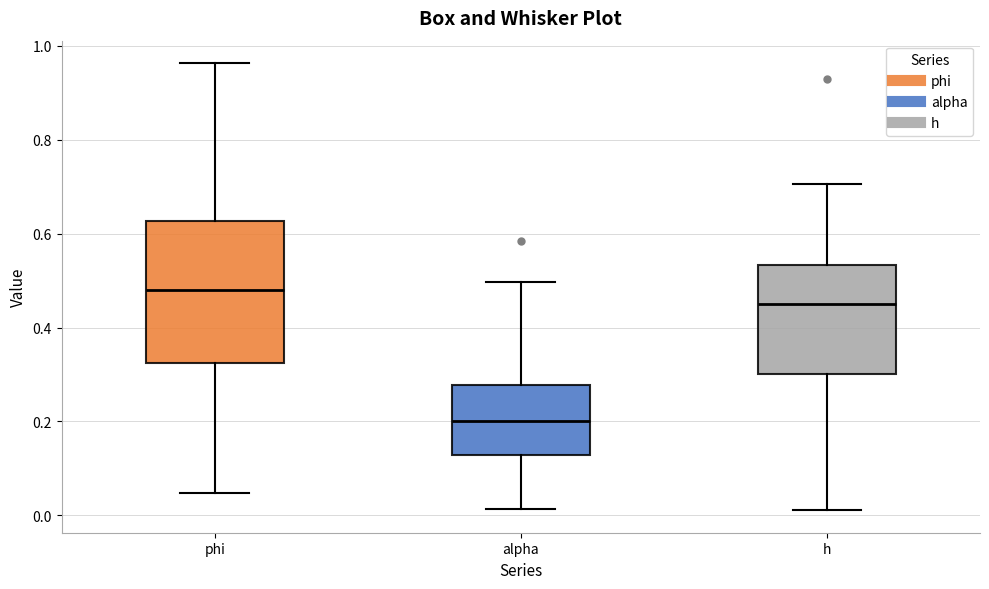

Reading left to right, transcribe this box plot: for each box, give where its median line is, the range the box spans, and where its two whiskers end, as read against the y-axis. The values are not printed on the chart, so give them approximately, as read against the axis.

phi: median 0.48, box 0.32 to 0.62, whiskers 0.04 to 0.96
alpha: median 0.20, box 0.12 to 0.28, whiskers 0.02 to 0.50
h: median 0.44, box 0.30 to 0.54, whiskers 0.02 to 0.70